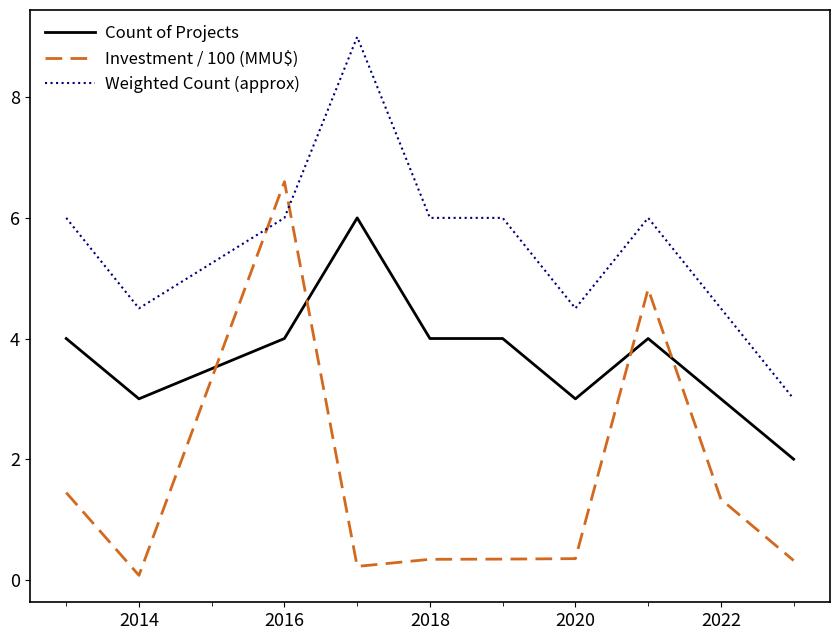

Which series has the widest spread of values?

Investment / 100 (MMU$)